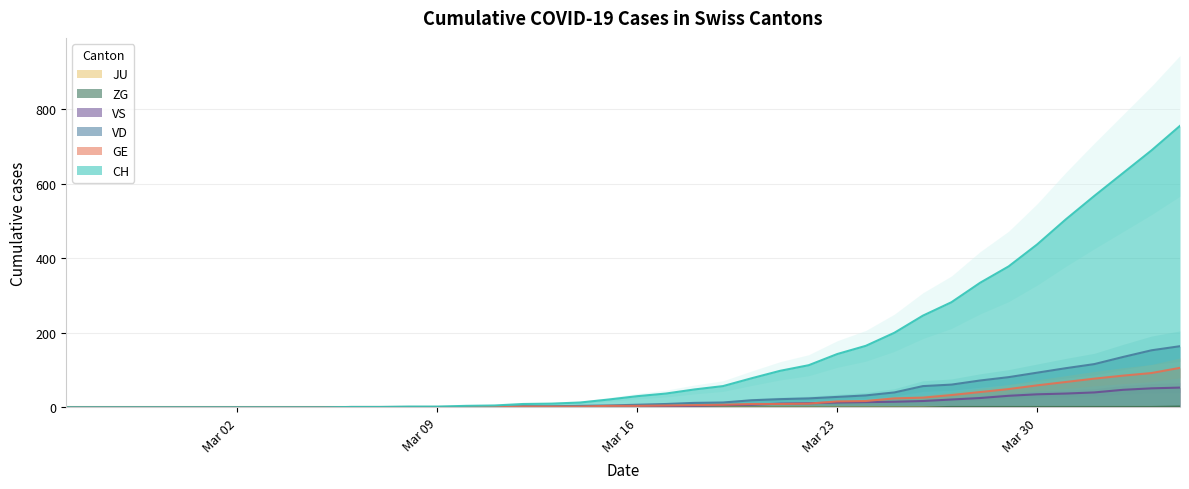

Is it true that GE equals 16 at Mar 23?

True